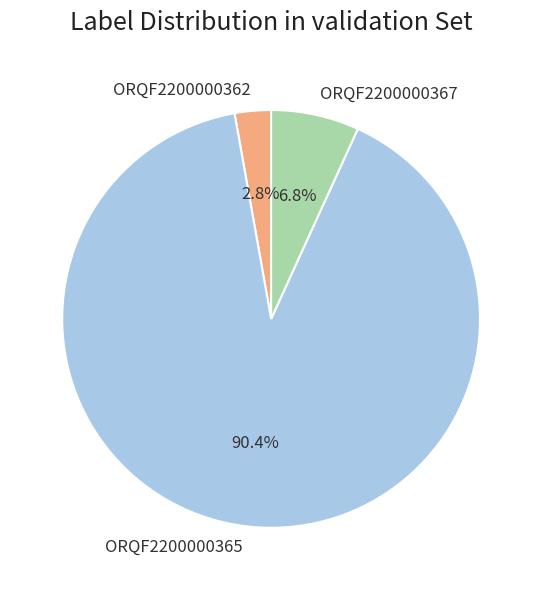

What percentage is the ORQF2200000365 slice, to the nearest percent?

90%